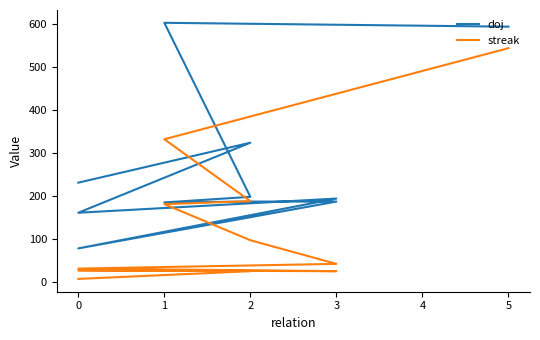

Rank the series by their average value, from highest to lowest.

doj, streak